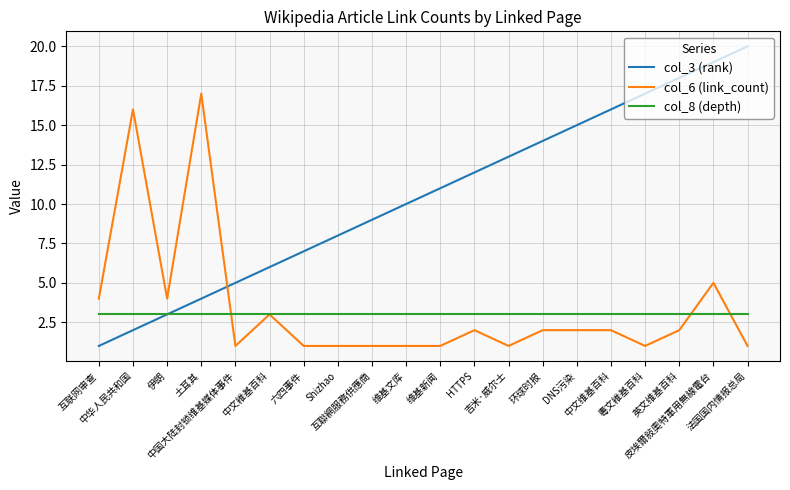

Which series has the largest range (max minus min)?

col_3 (rank)